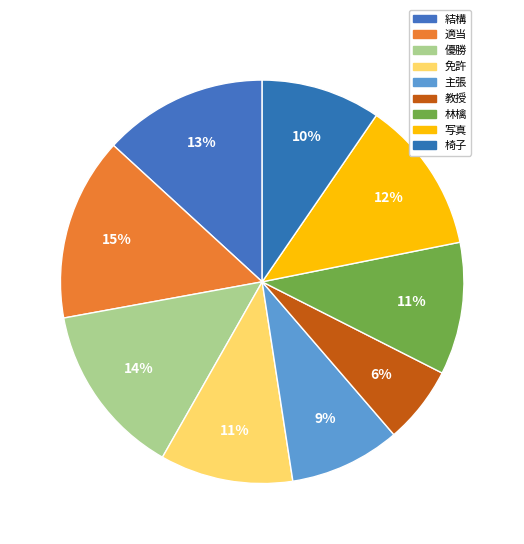

What percentage is NOT represented by 椅子?

90.4%